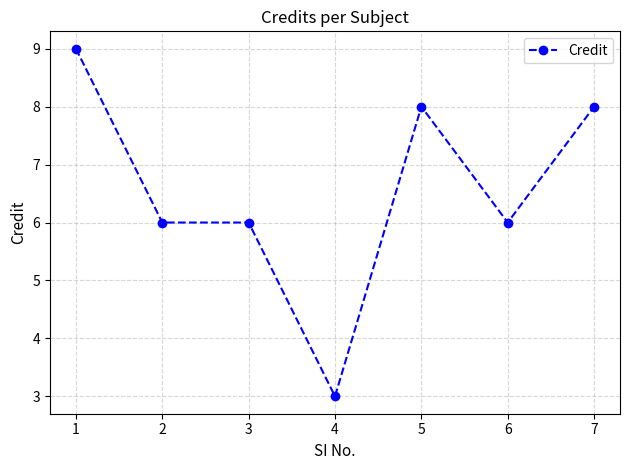

Reading left to right, extract all data points from this chart.

9	6	6	3	8	6	8